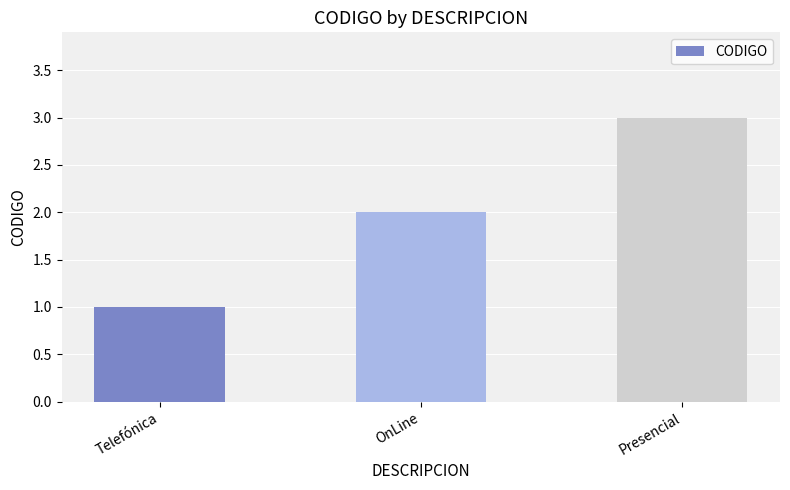

Reading left to right, what are all the values shown in this chart?

1	2	3